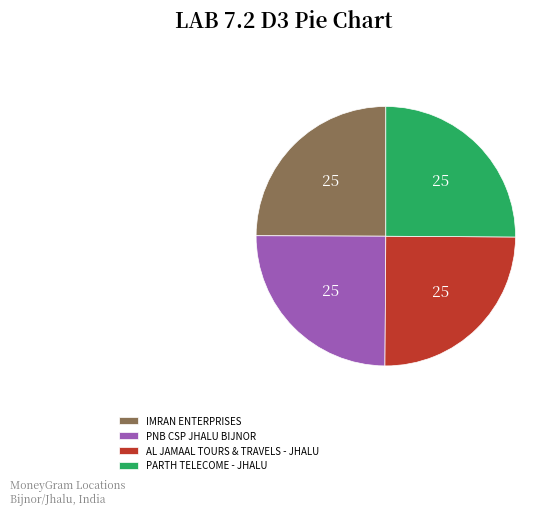

How many slices are in this pie chart?

4